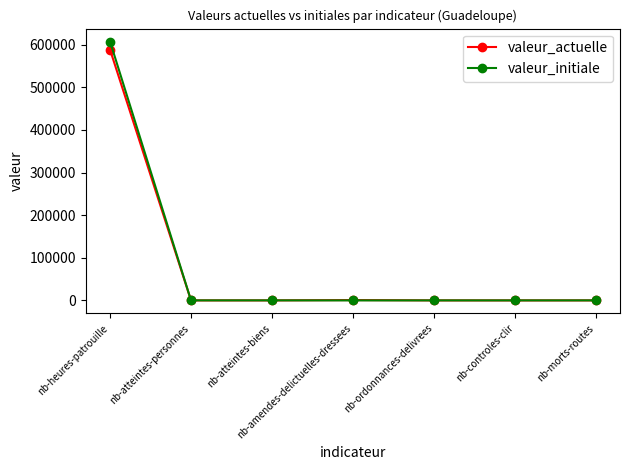

How many lines are shown in the chart?

2